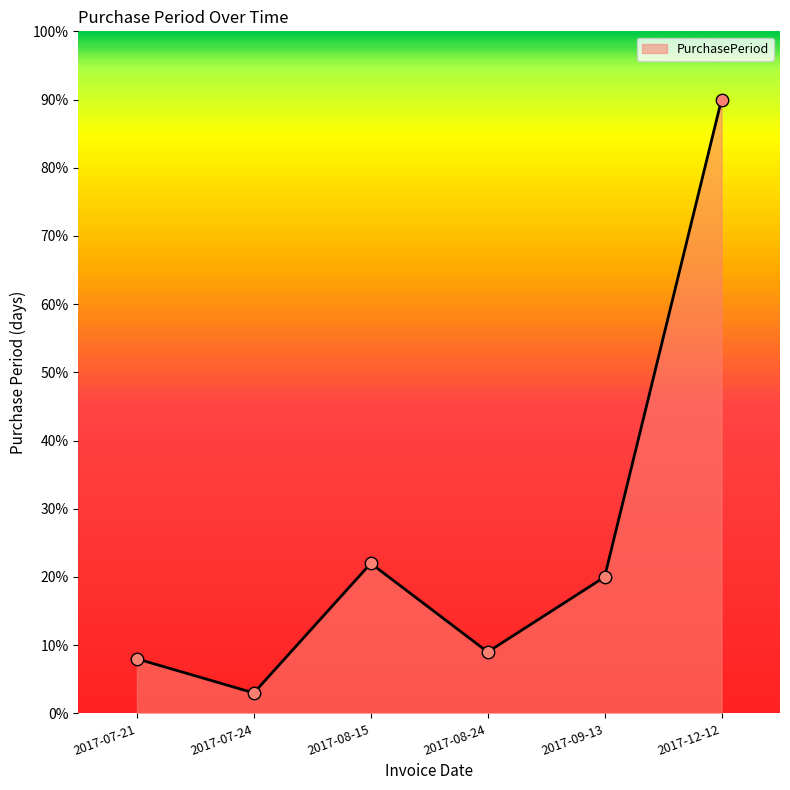

What is the change in value from 2017-08-15 to 2017-12-12?

+68